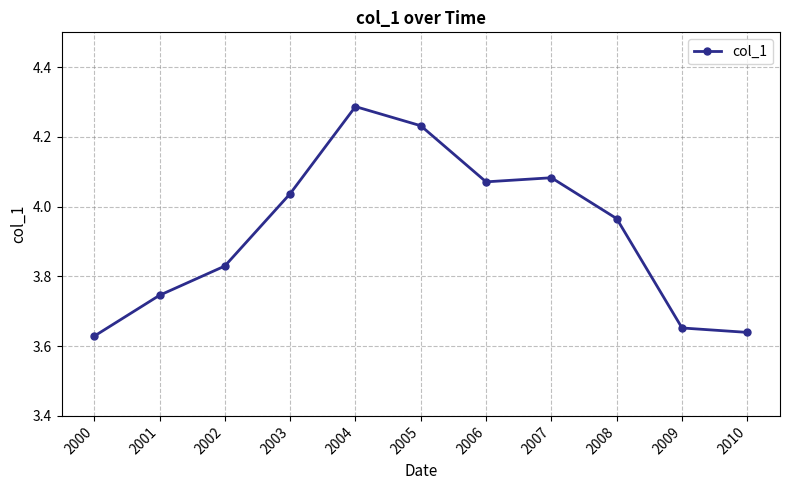

Which category has the highest value across all series?

2004